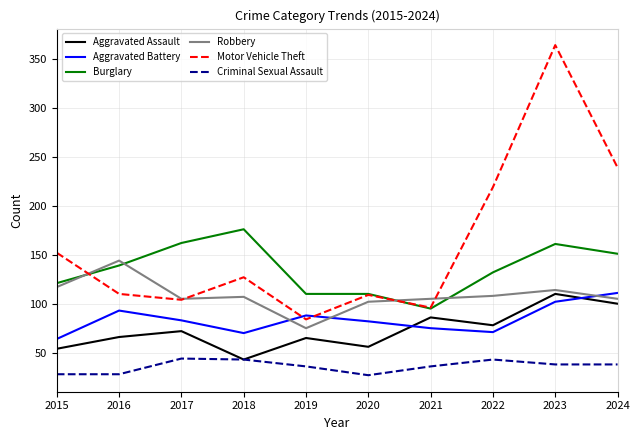

How many intersections are there between Motor Vehicle Theft and Aggravated Battery?

2